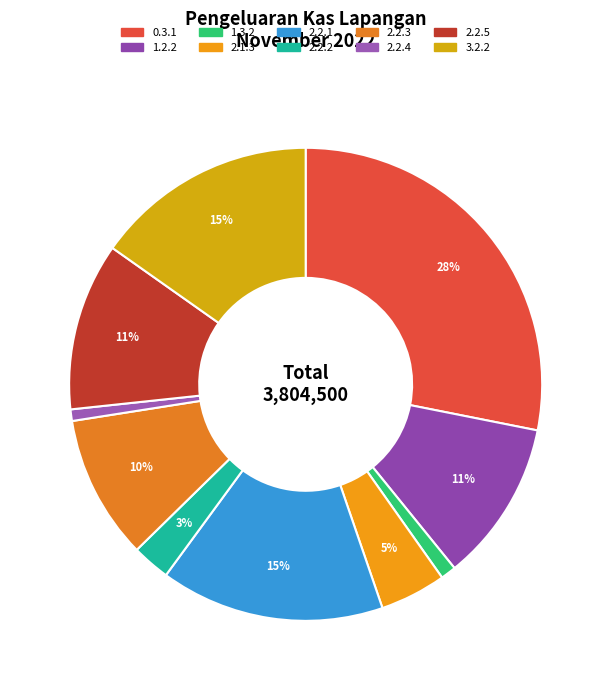

What is the ratio of the value at 3.2.2 to the value at 2.2.1?

1.0